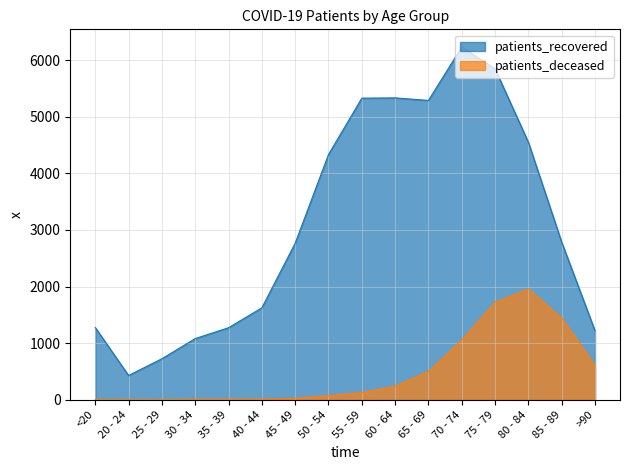

Where is the first local maximum for patients_recovered?

60 - 64